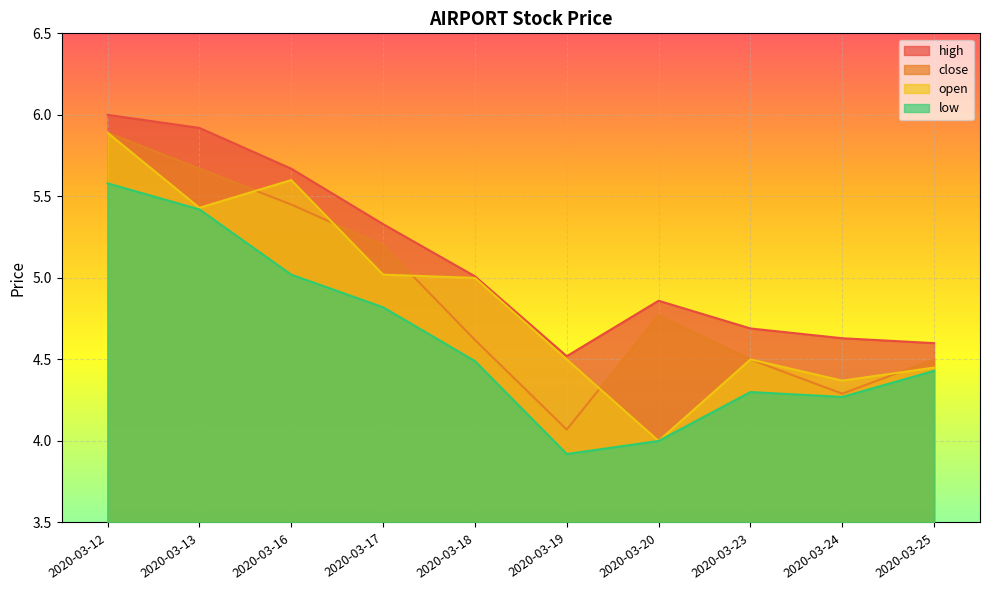

What is the difference between the highest and lowest values at 2020-03-20?

0.9